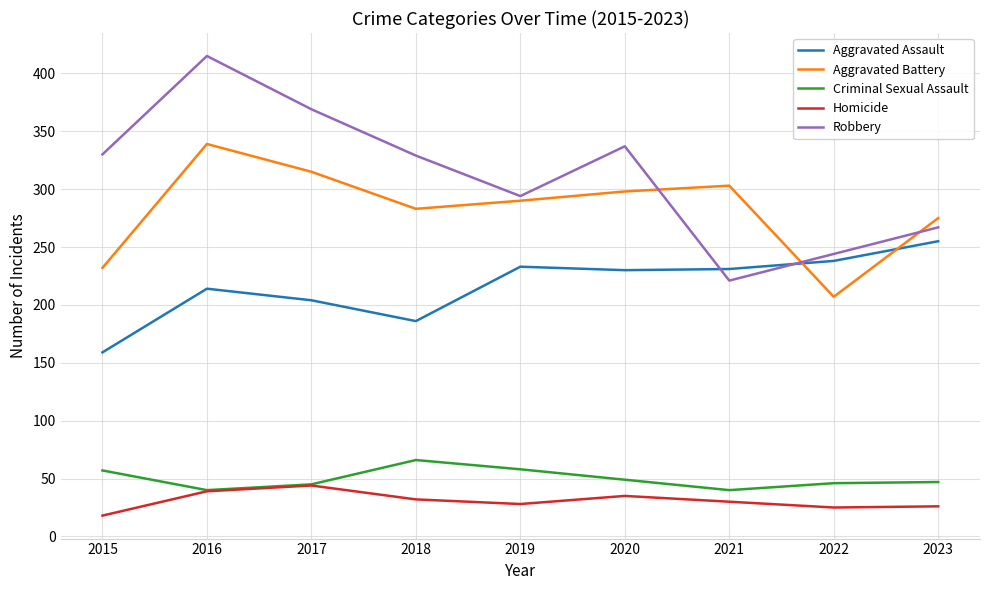

The Aggravated Battery series shows 232 at 2015. True or false?

True